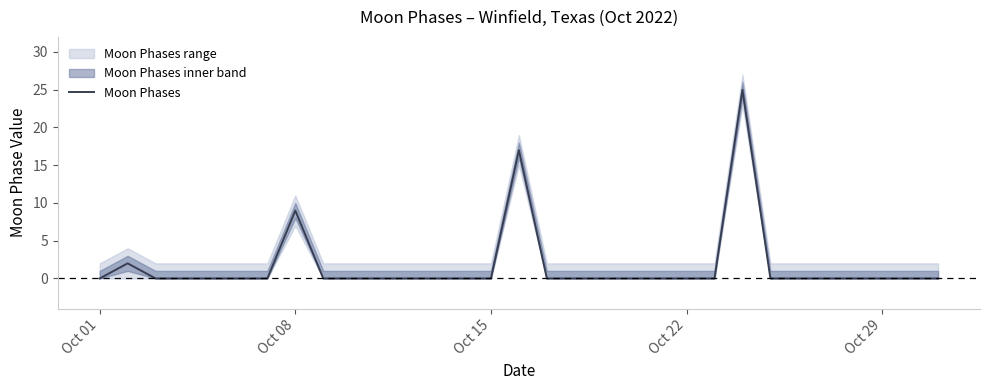

What is the maximum value shown in the chart?

25